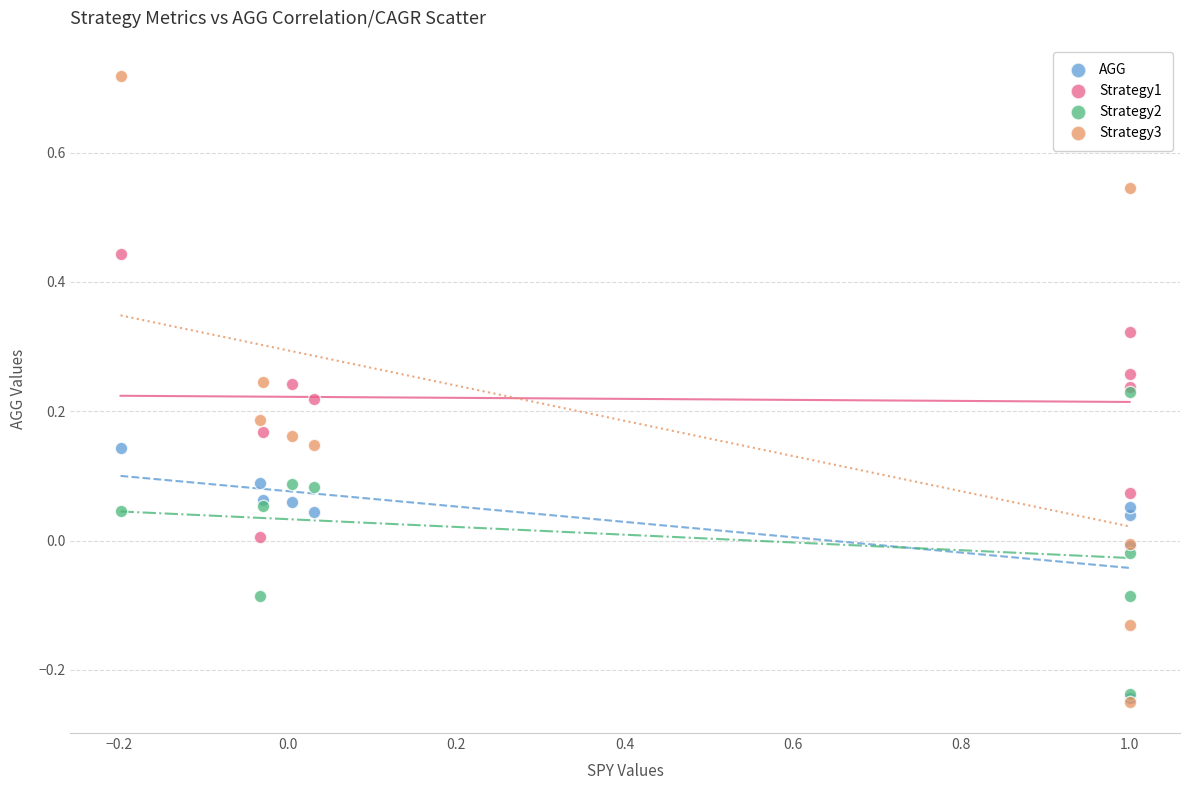

What are all the series names shown in the legend?

AGG, Strategy1, Strategy2, Strategy3